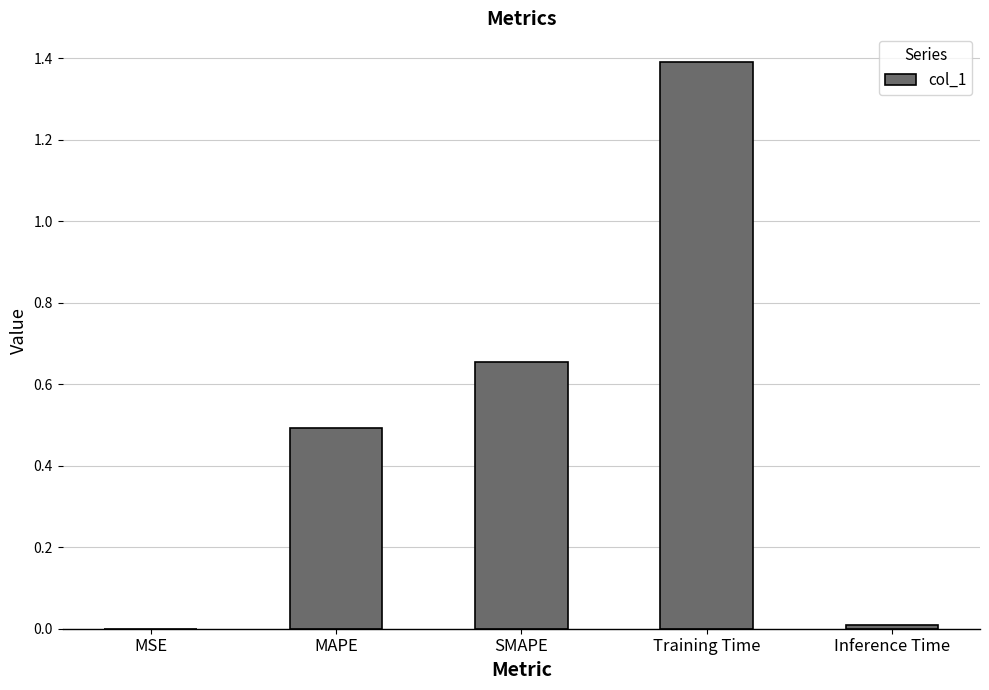

Read the value at MAPE.

0.5